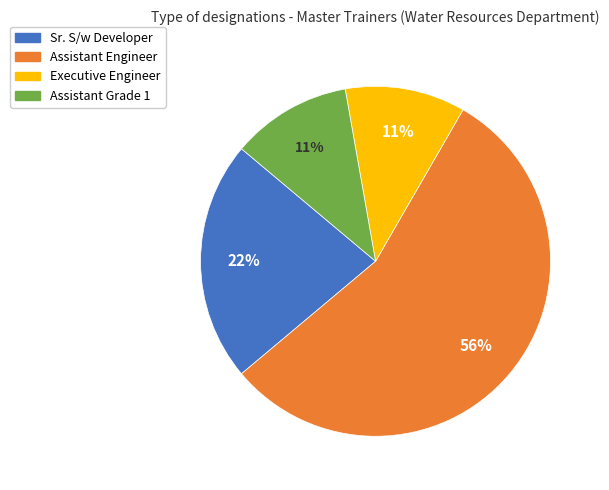

Approximately how many times larger is the value at Sr. S/w Developer compared to Assistant Grade 1?

2.0